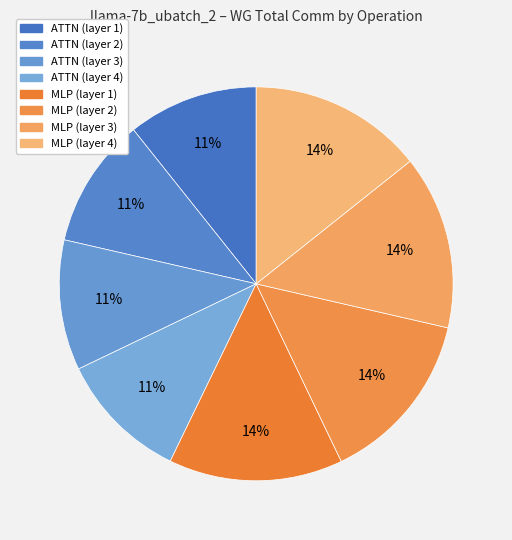

How many slices are in this pie chart?

8